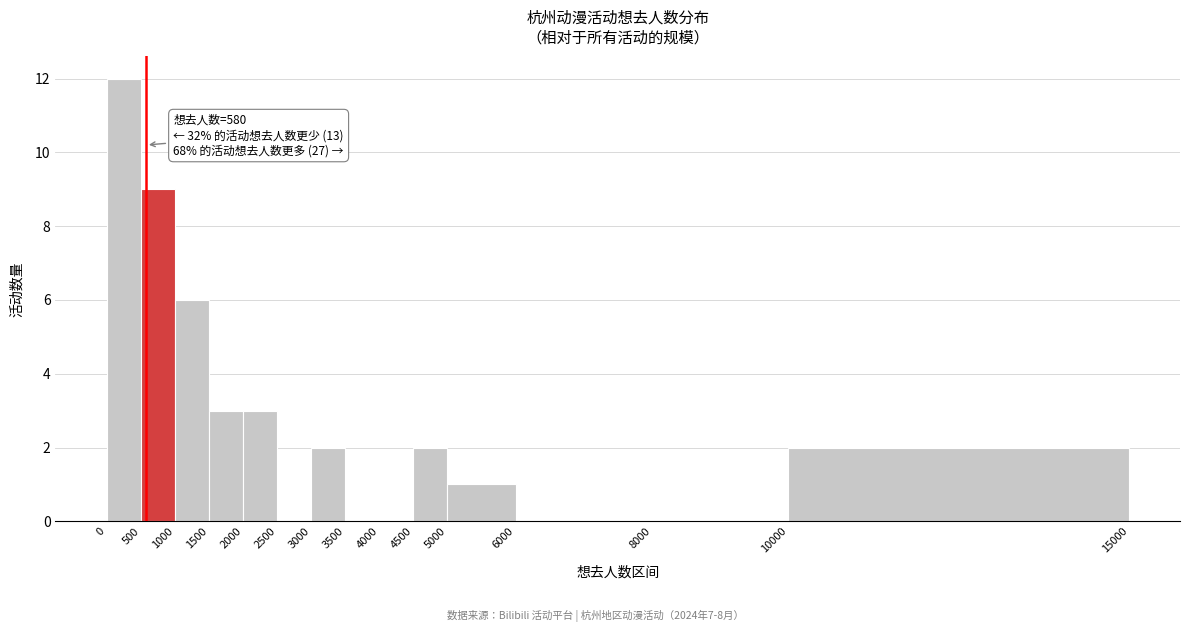

Which range on the x-axis has the tallest bar?

0 to 500